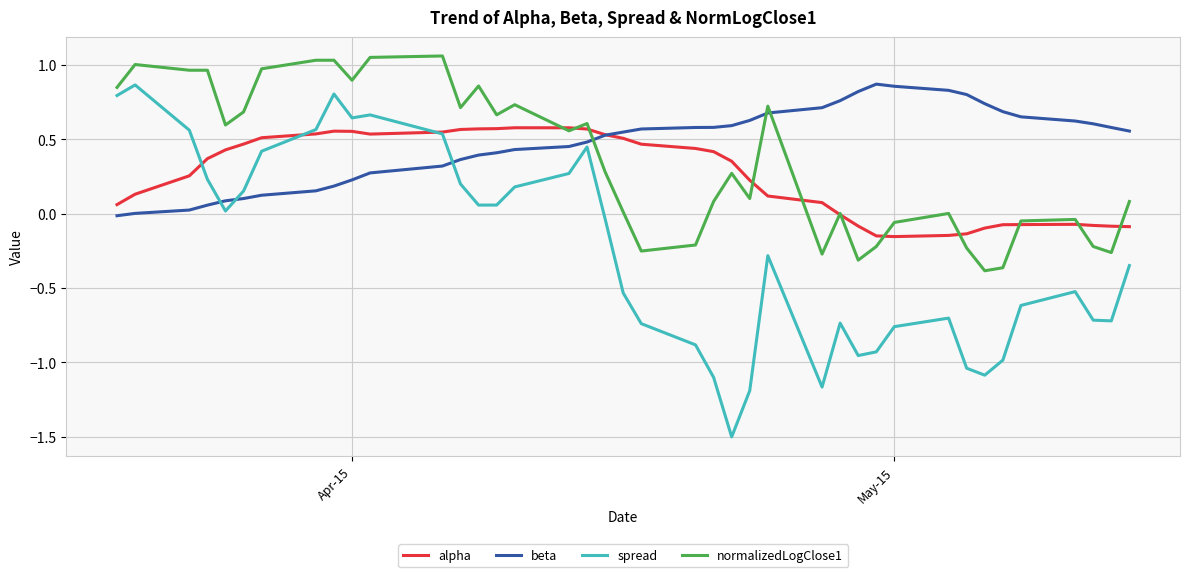

Which series has the largest total across all categories?

beta